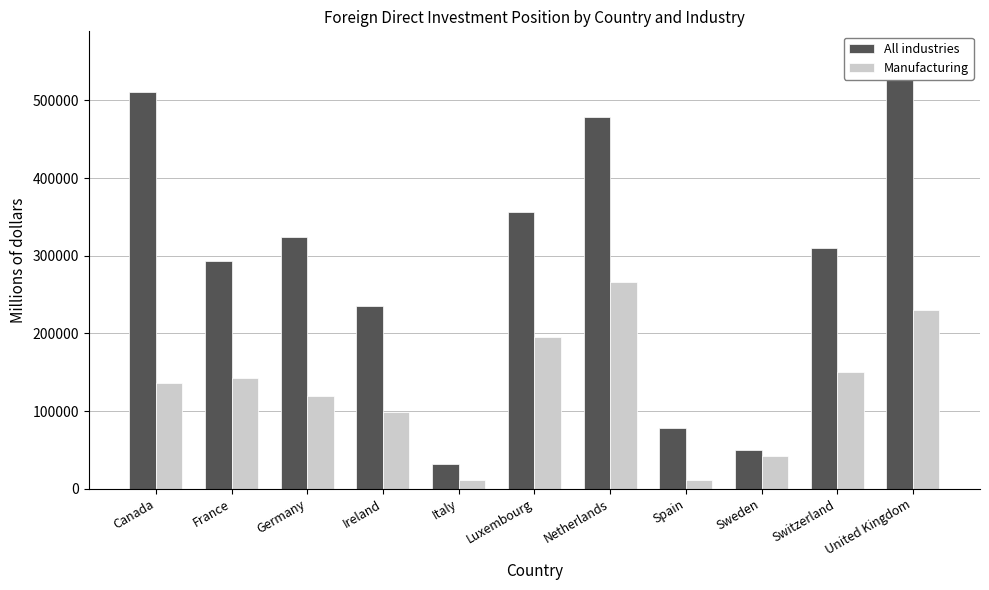

What is the label of the 7th bar from the left?

Netherlands